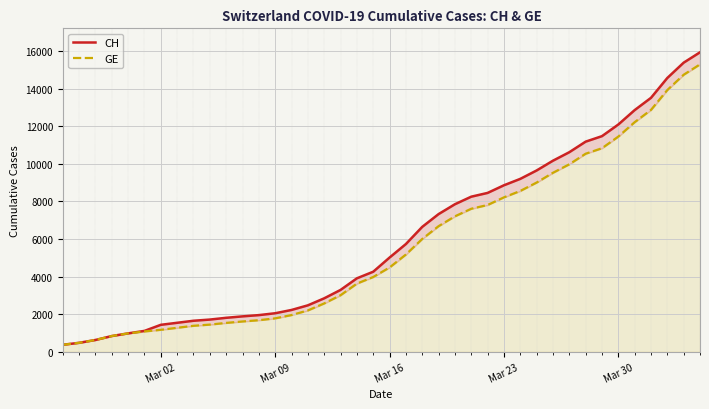

The GE series shows 212 at Mar 16. True or false?

False